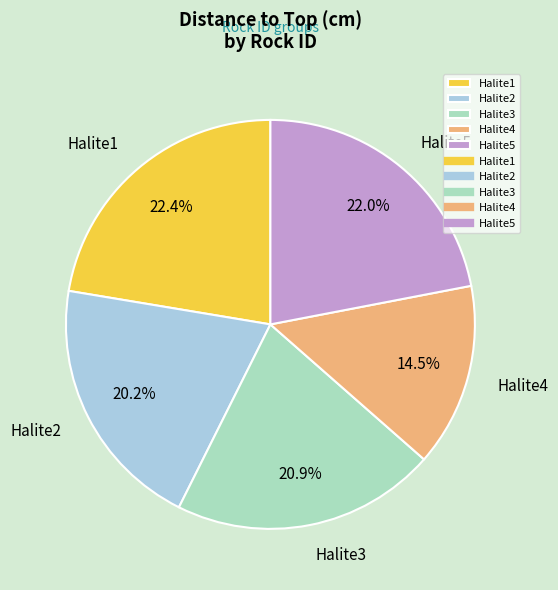

What is the smallest slice in the pie chart?

Halite4